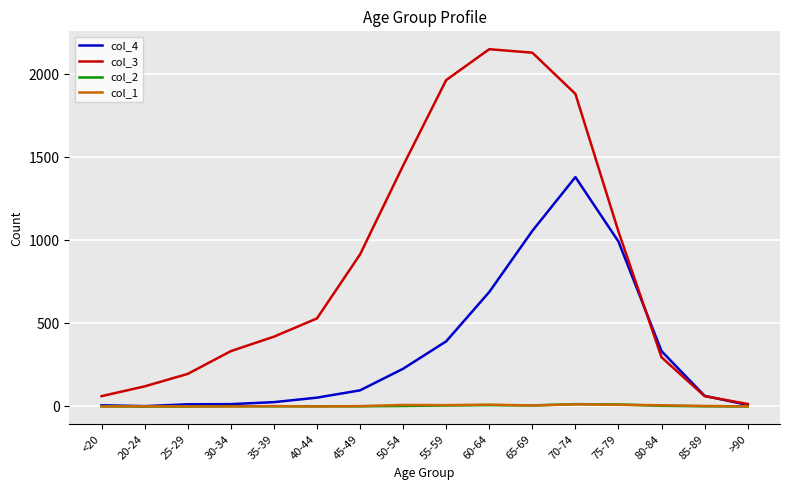

What is the difference between the maximum and minimum values in the col_2 series?

14